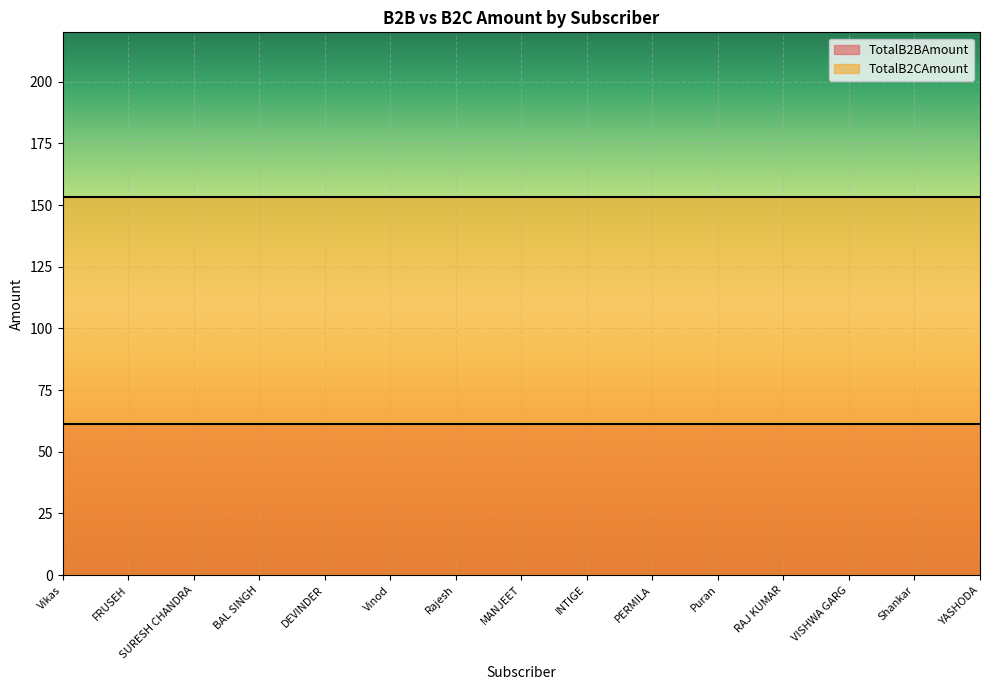

What is the label of the 3rd point from the left?

SURESH CHANDRA